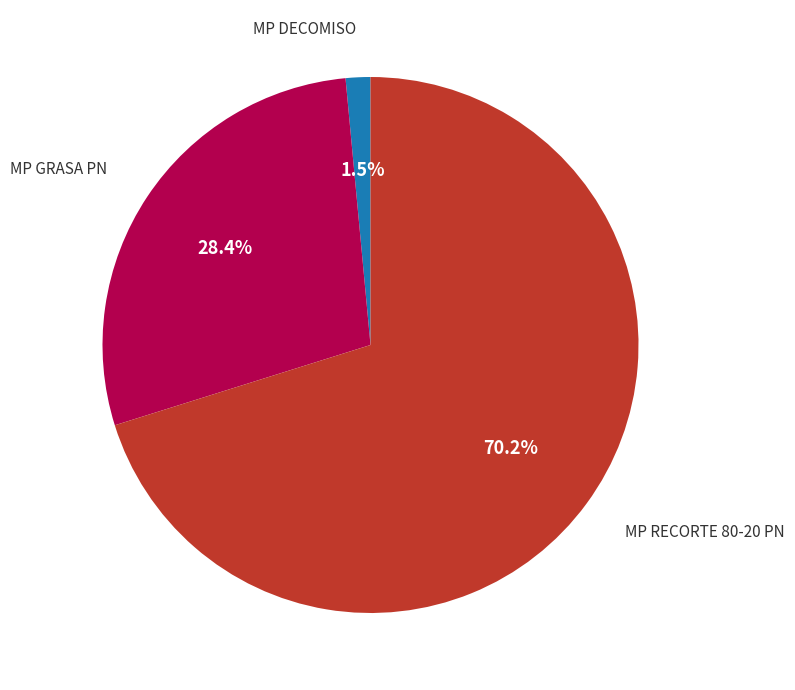

Rank the categories by value from highest to lowest.

MP RECORTE 80-20 PN, MP GRASA PN, MP DECOMISO